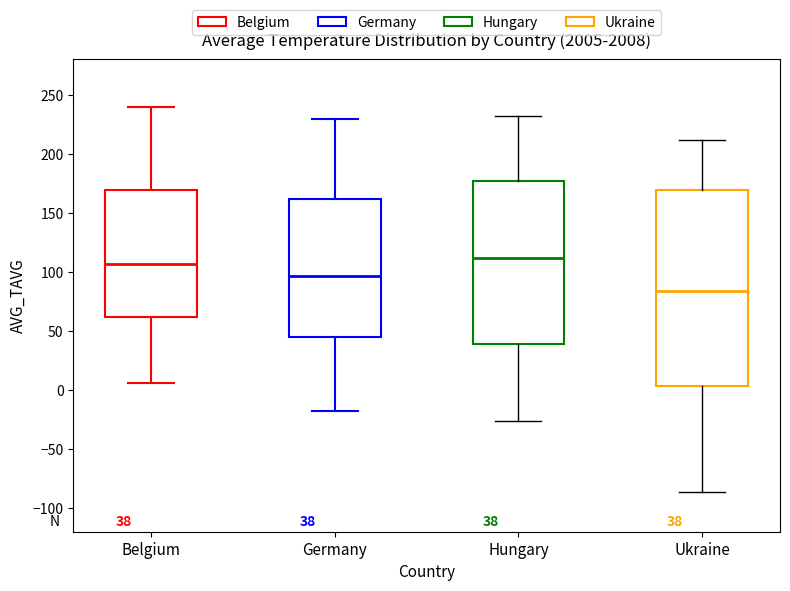

Comparing the boxes themselves (not the whiskers), which one is the tallest?

Ukraine